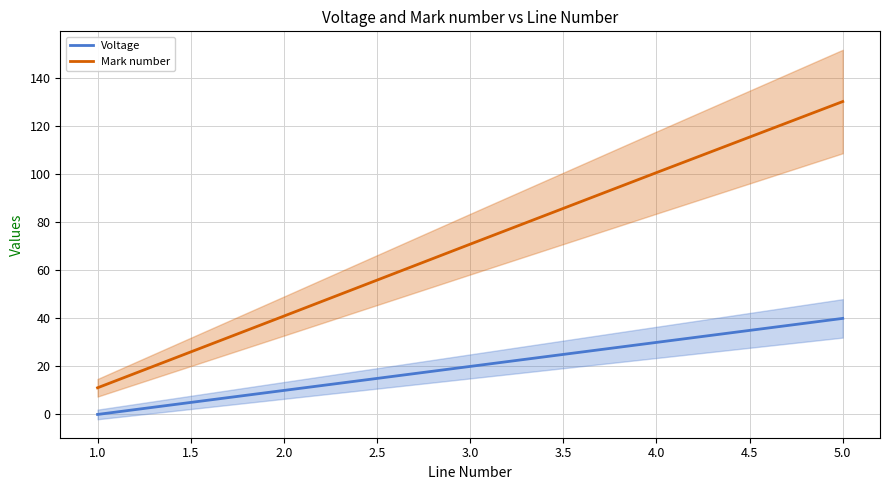

Which series has the largest range (max minus min)?

Mark number